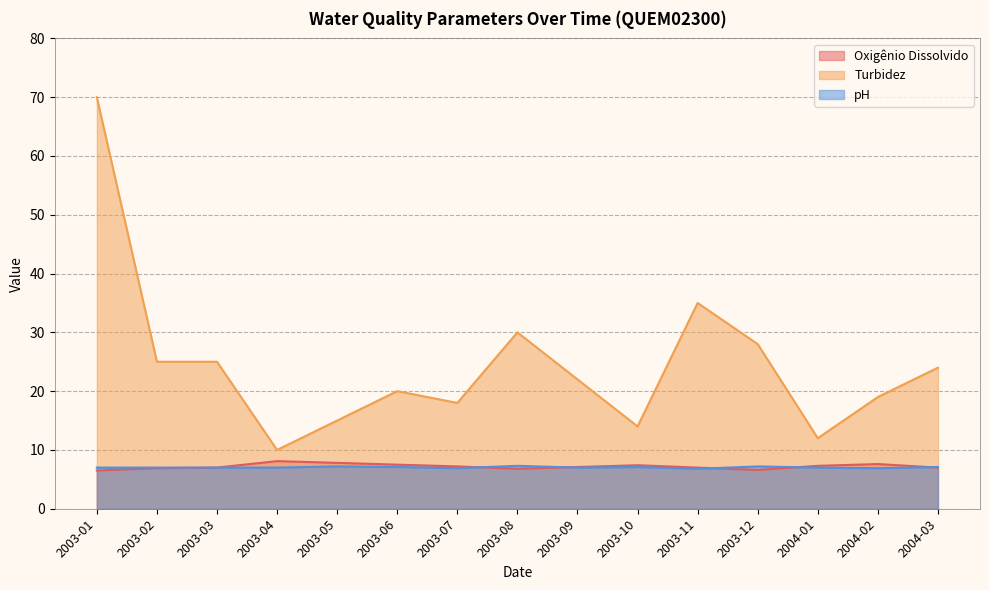

The value of pH at 2003-11 is 6.8. True or false?

True